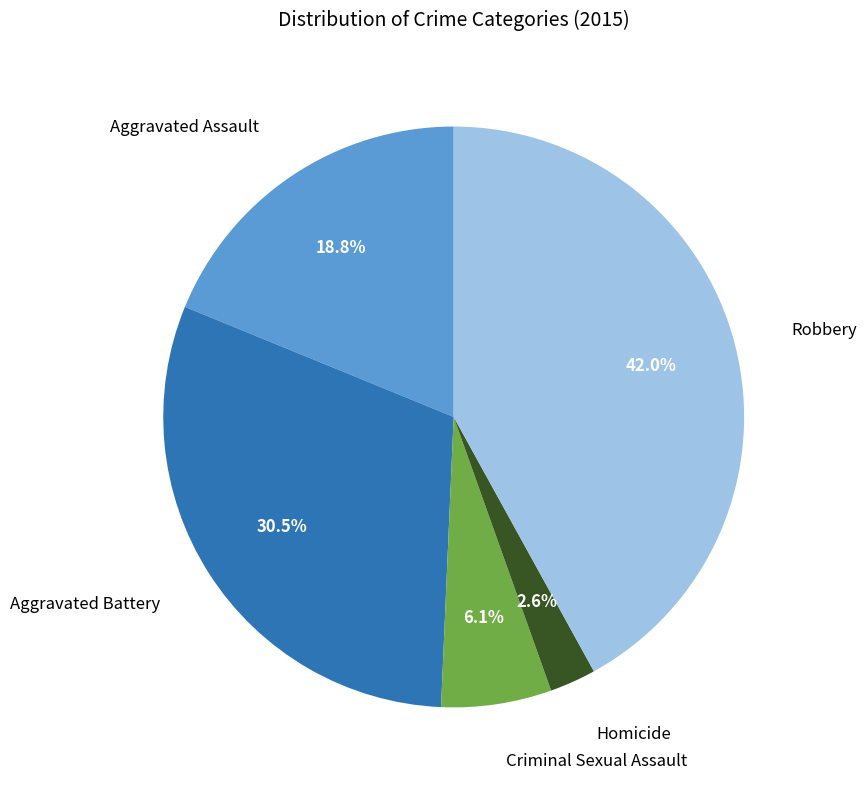

What percentage is NOT represented by Aggravated Battery?

69.5%